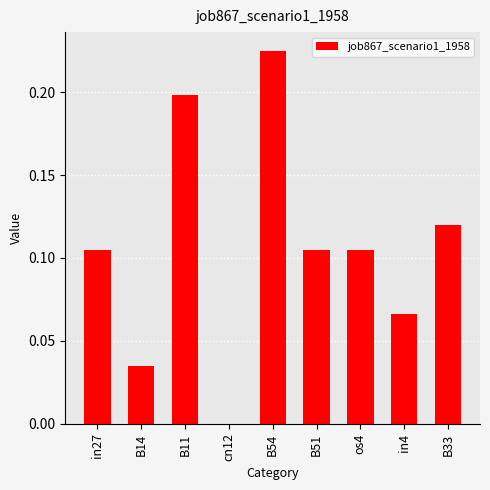

What is the change in value from cn12 to B33?

+0.1